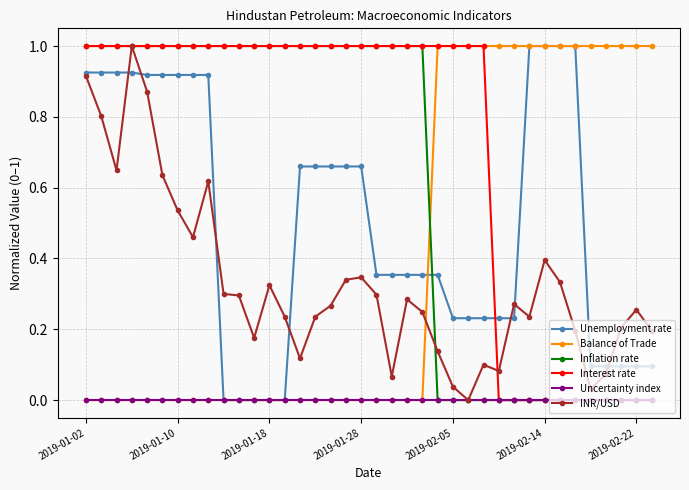

How many intersections are there between Unemployment rate and Interest rate?

1